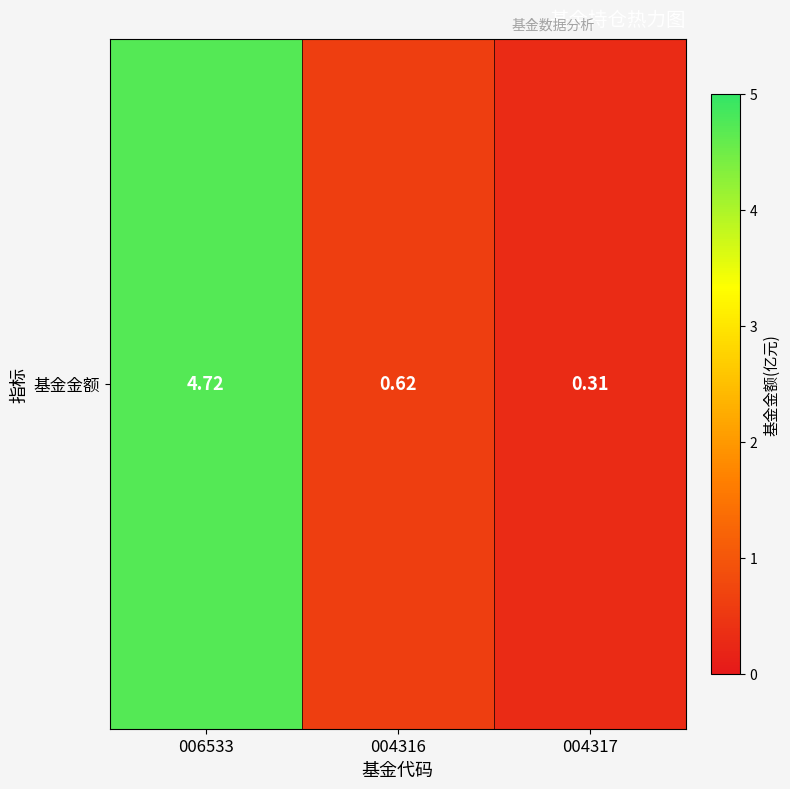

Reading left to right, list all the values displayed in this chart.

006533=4.7	004316=0.6	004317=0.3